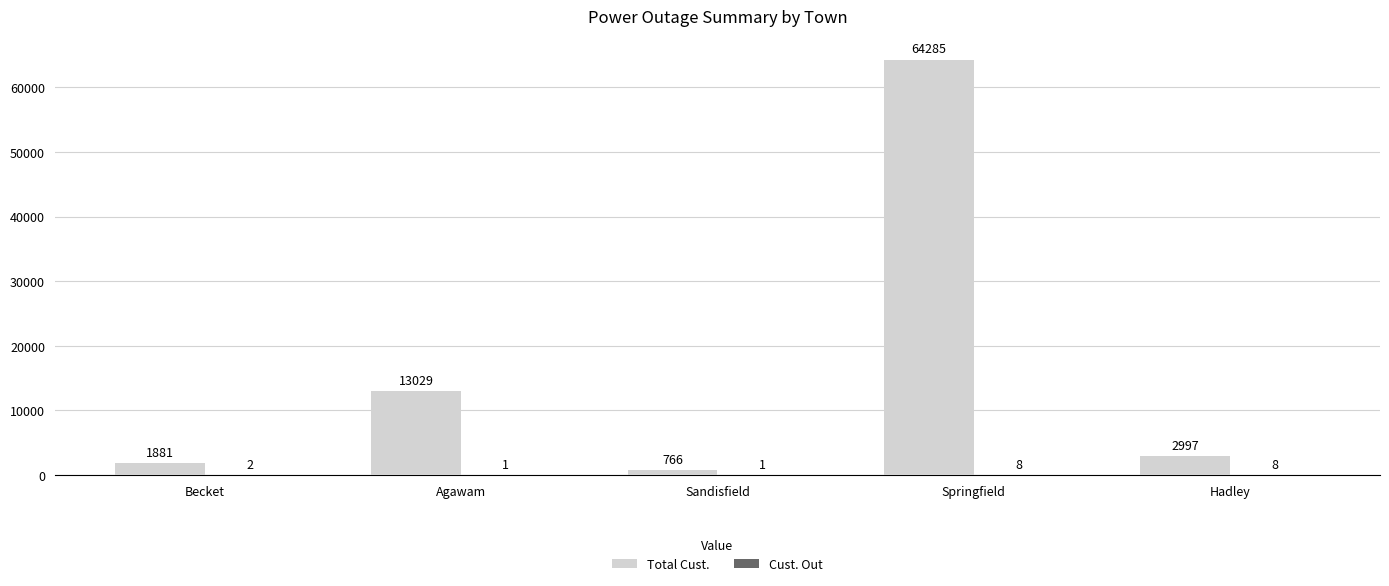

Which series changed the most between Becket and Sandisfield?

Total Cust.